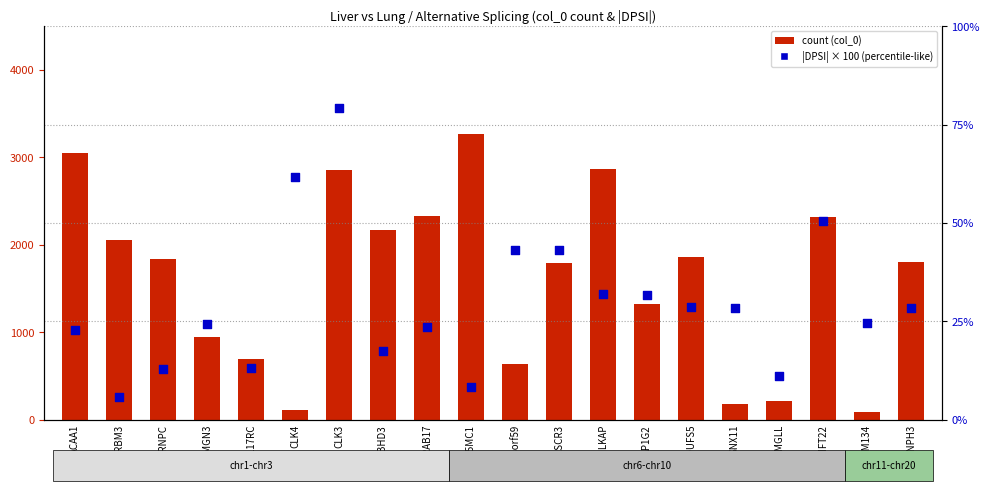

Which series has the largest Y range (max minus min)?

count